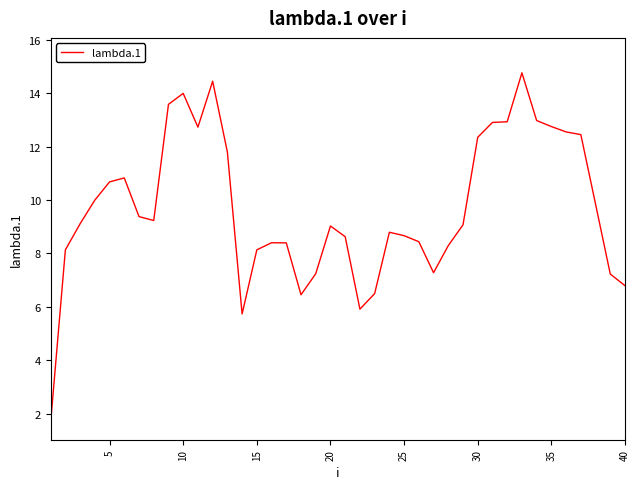

What is the maximum value shown in the chart?

14.8